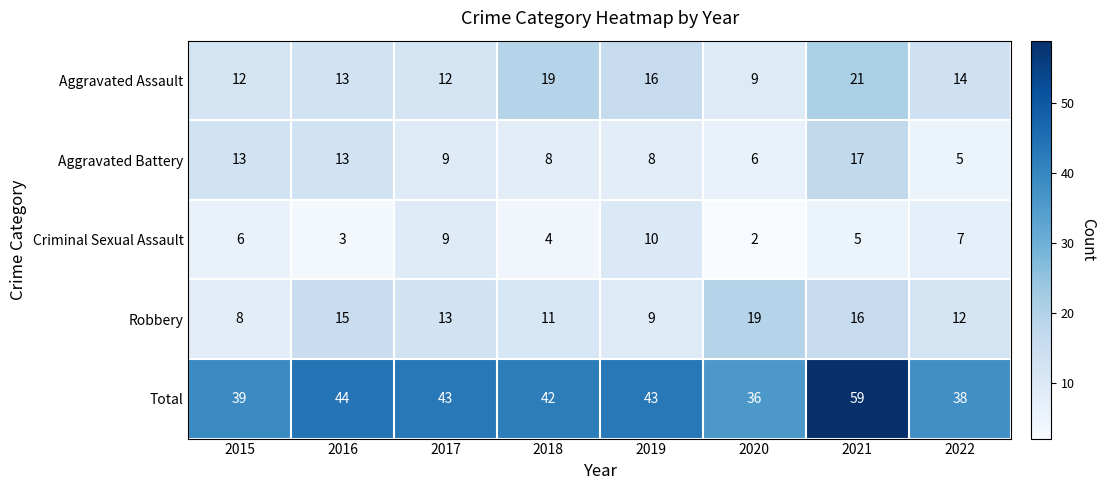

Which category has the lowest value in the Total series?

2020